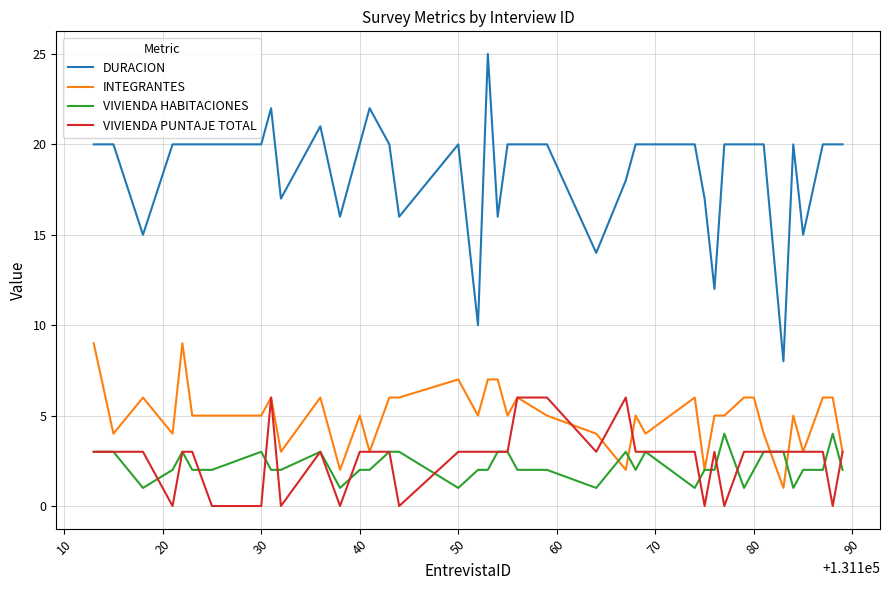

List the series in order of their peak value, highest first.

DURACION, INTEGRANTES, VIVIENDA PUNTAJE TOTAL, VIVIENDA HABITACIONES